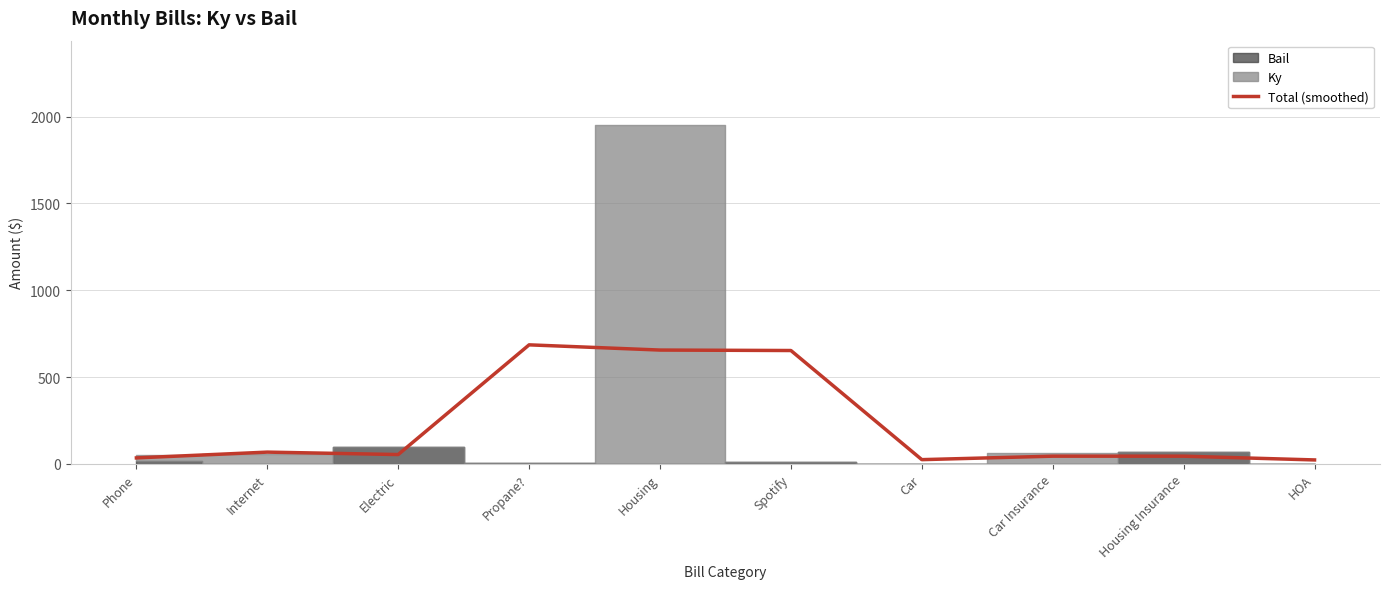

What is the smallest value displayed?

23.3